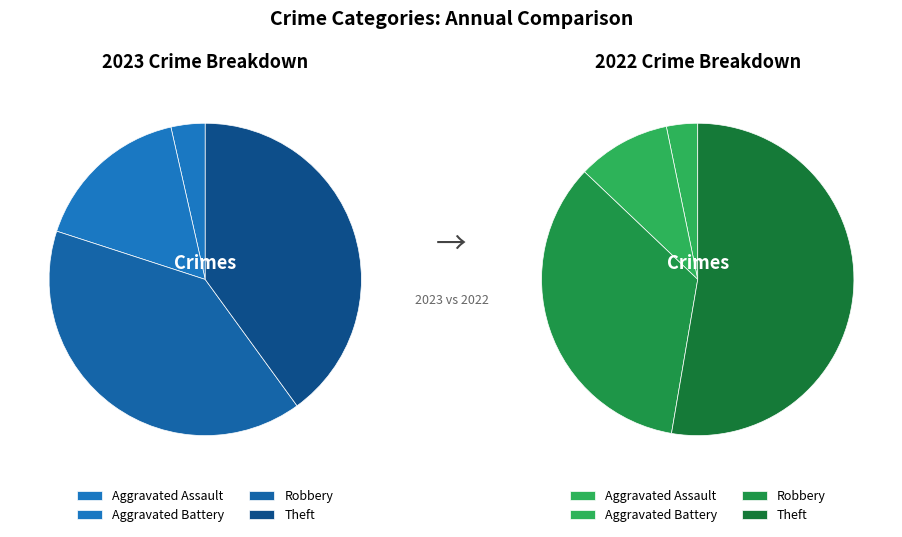

To the nearest percent, what portion does Aggravated Battery represent?

16%